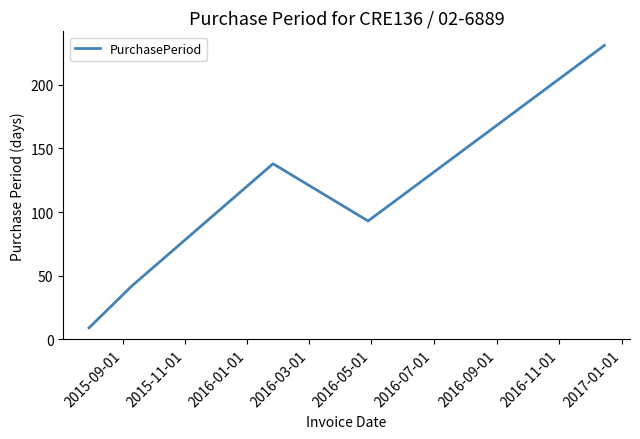

How many categories are shown in the chart?

5